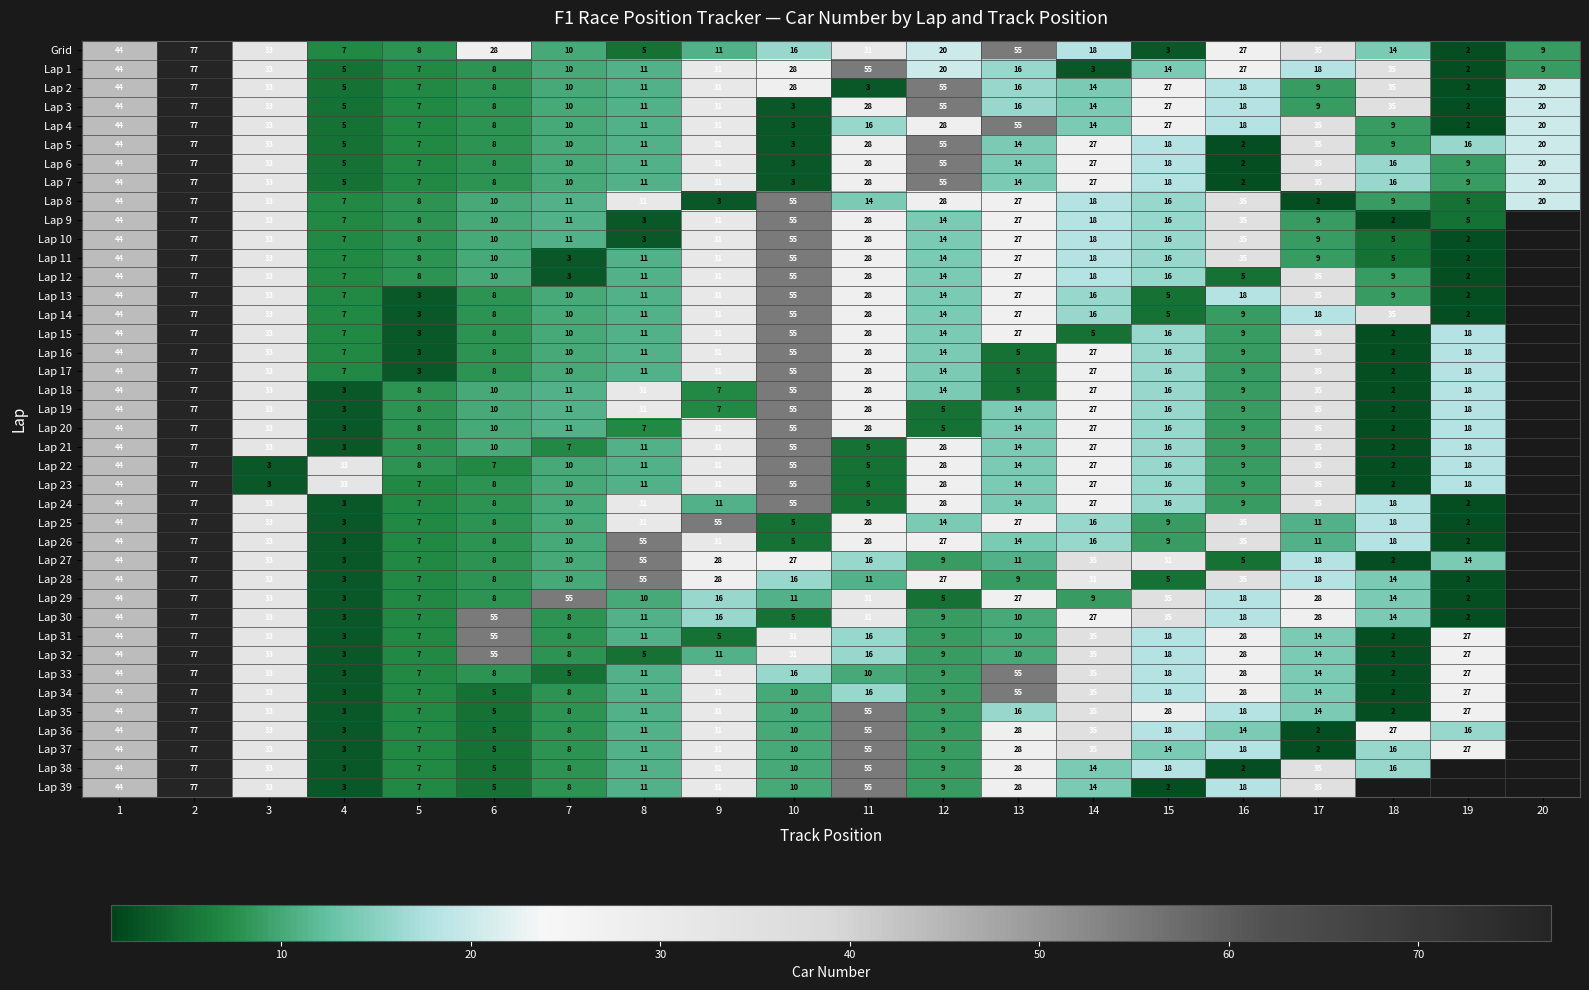

How many categories are shown in the chart?

20